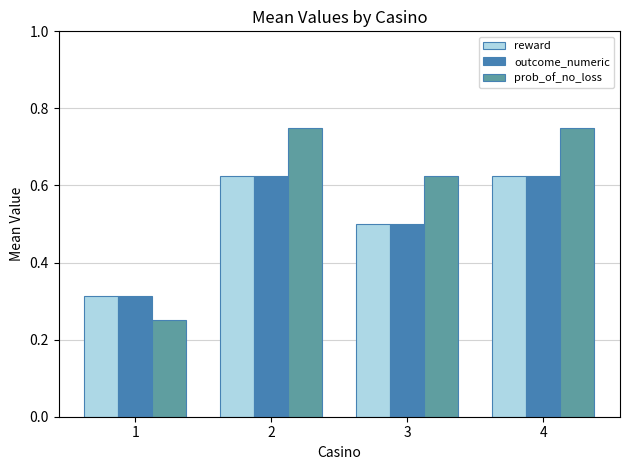

Is the value of prob_of_no_loss at 2 greater than the value of outcome_numeric at 2?

Yes